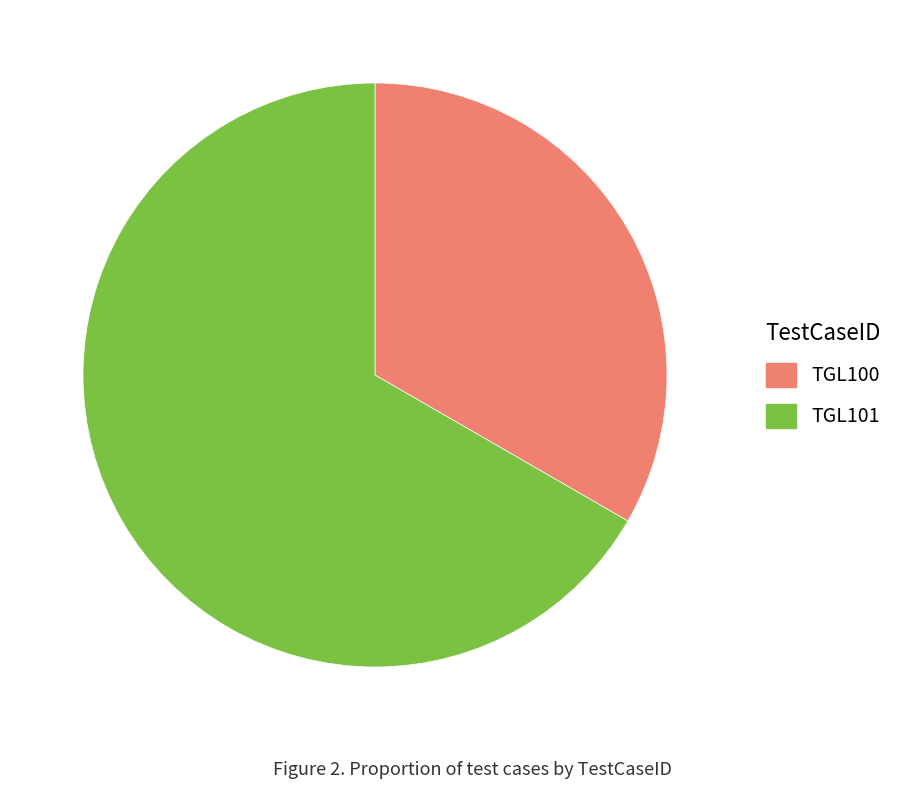

Combined, do TGL101 and TGL100 account for over 50%?

Yes